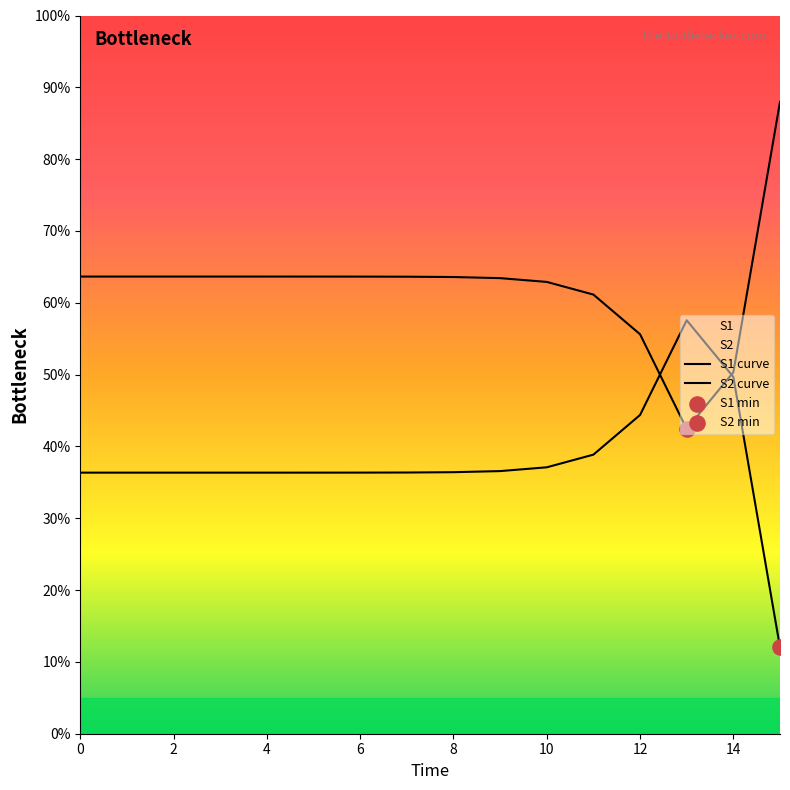

How many lines are shown in the chart?

2